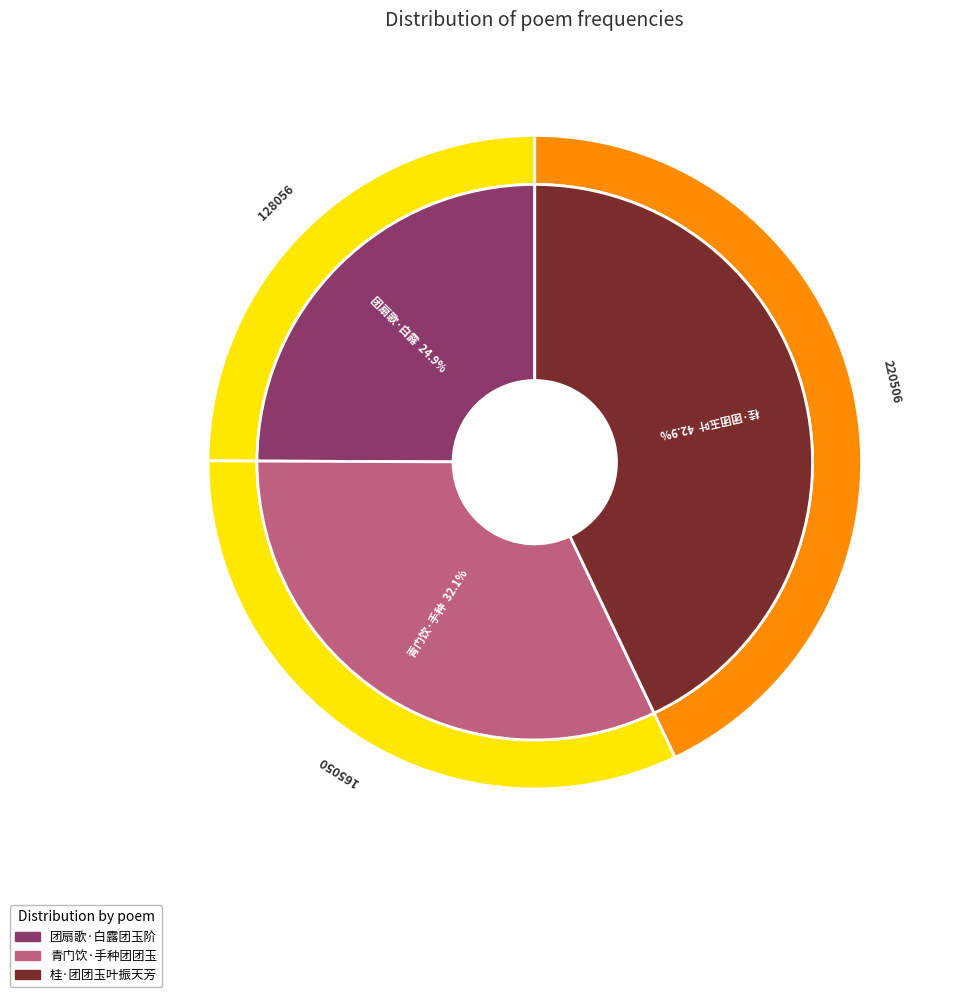

Combined, do 桂·团团玉叶振天芳 and 团扇歌·白露团玉阶 account for over 50%?

Yes